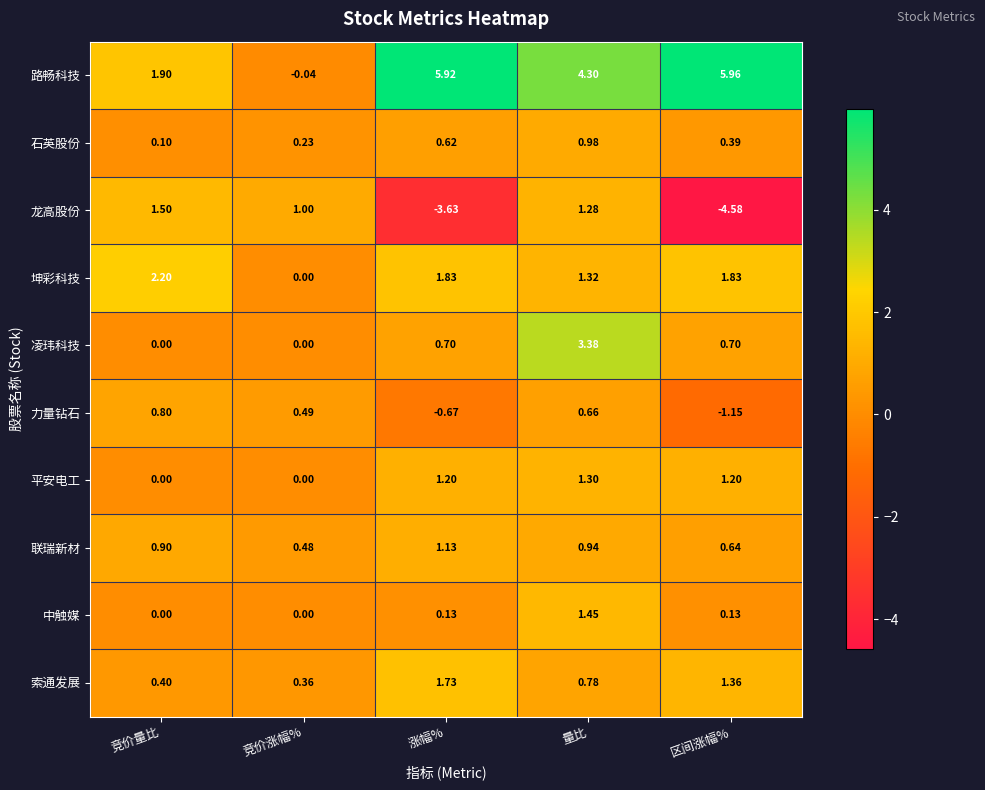

Is the value of 联瑞新材 at 竞价涨幅% greater than the value of 中触媒 at 竞价量比?

Yes